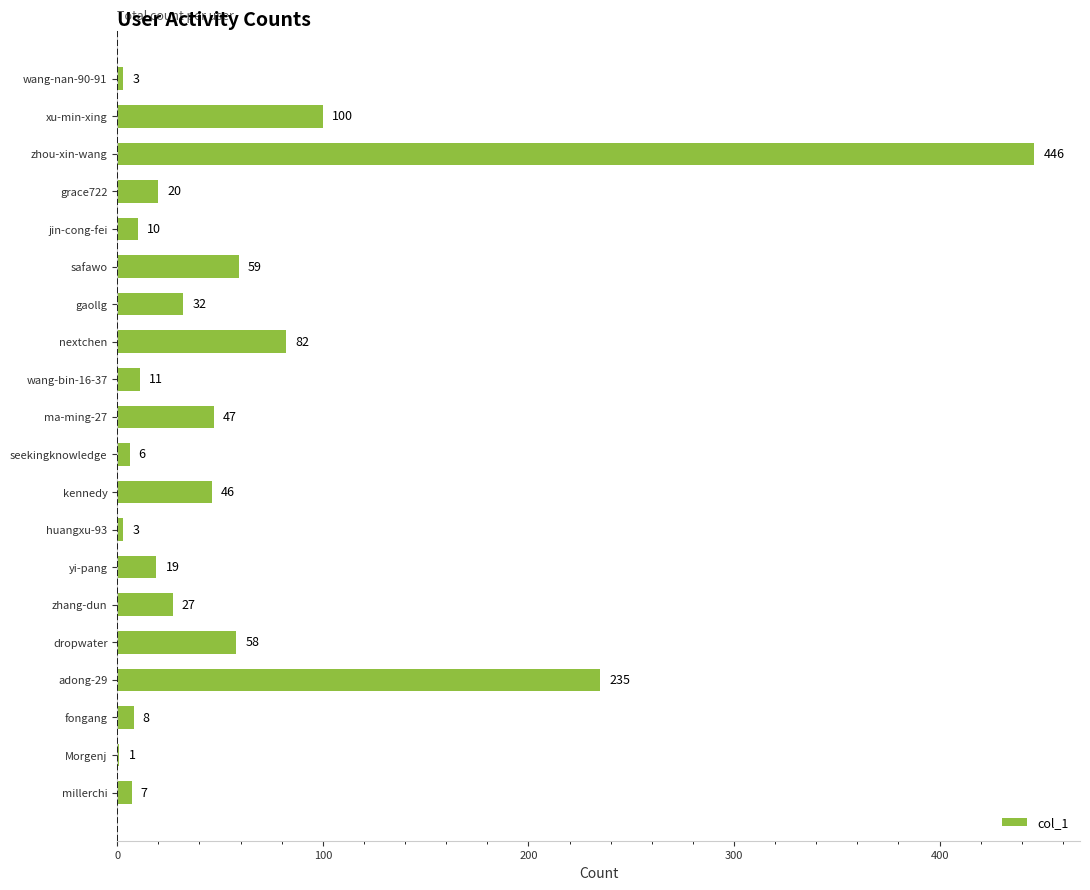

Which category has the highest value across all series?

zhou-xin-wang